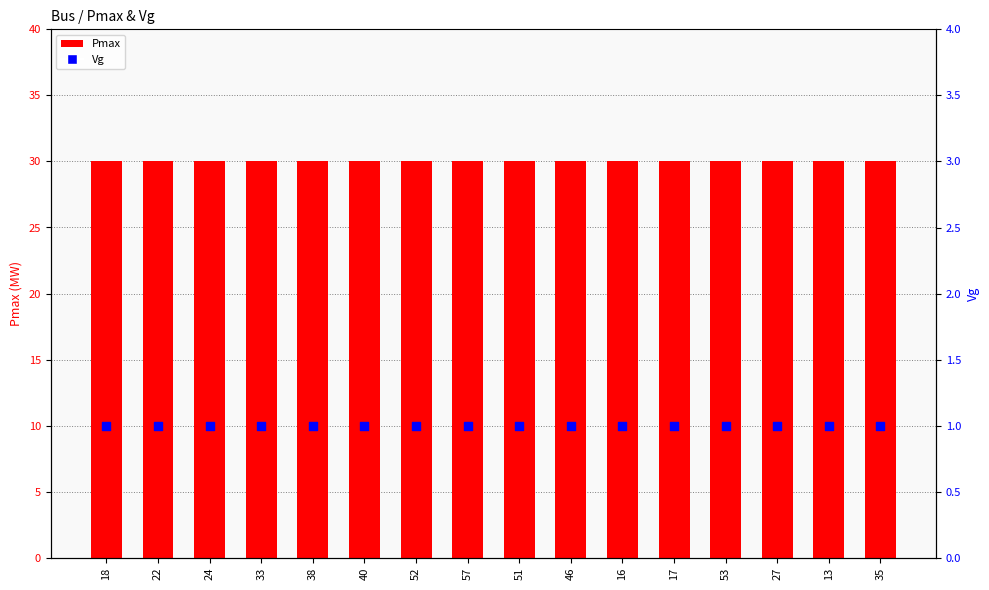

At which category is the sum across all series the highest?

18